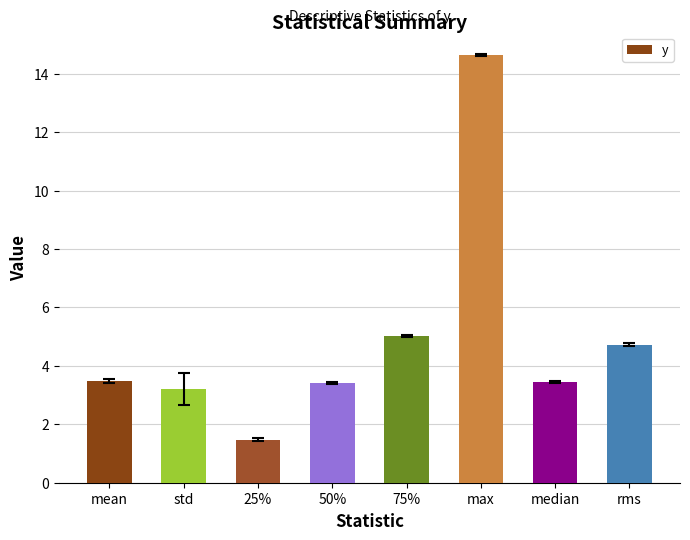

How many data points are less than 3?

1